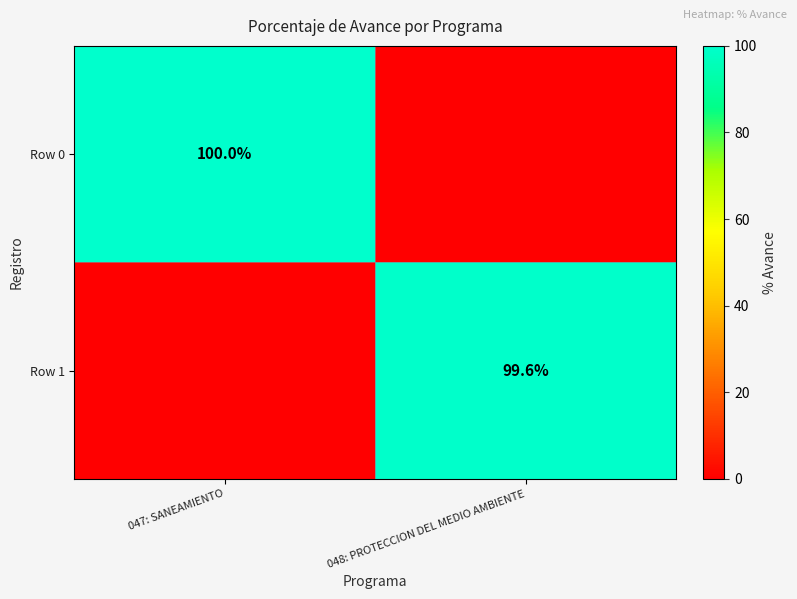

The Row 1 series shows 99.6 at 048: PROTECCION DEL MEDIO AMBIENTE. True or false?

True